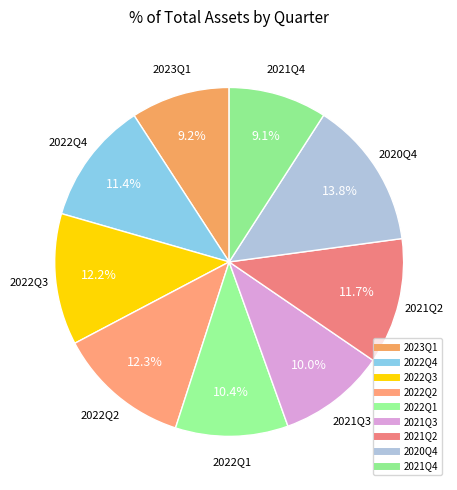

To the nearest percent, what portion does 2022Q4 represent?

11%